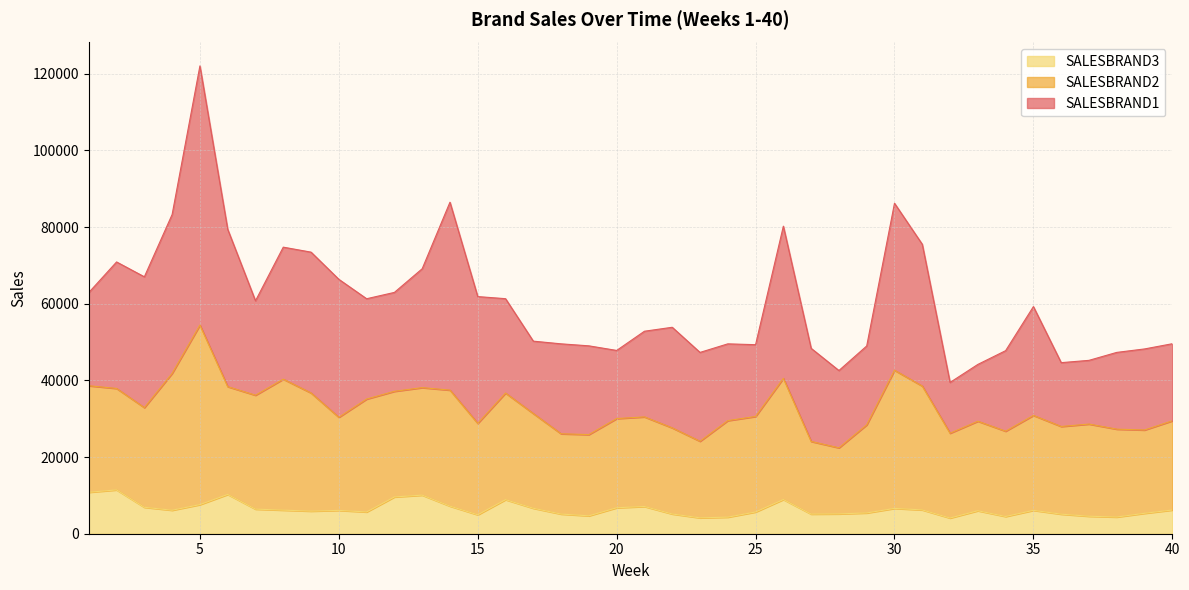

Rank the categories by SALESBRAND2 value from highest to lowest.

5, 30, 4, 8, 31, 26, 9, 14, 7, 11, 6, 13, 16, 1, 12, 2, 3, 24, 25, 35, 17, 10, 37, 15, 21, 33, 40, 20, 29, 38, 36, 22, 34, 32, 39, 19, 18, 23, 27, 28